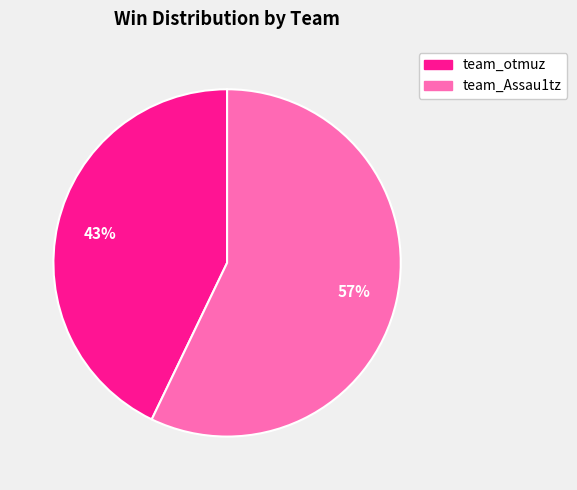

Count the number of slices in the pie.

2